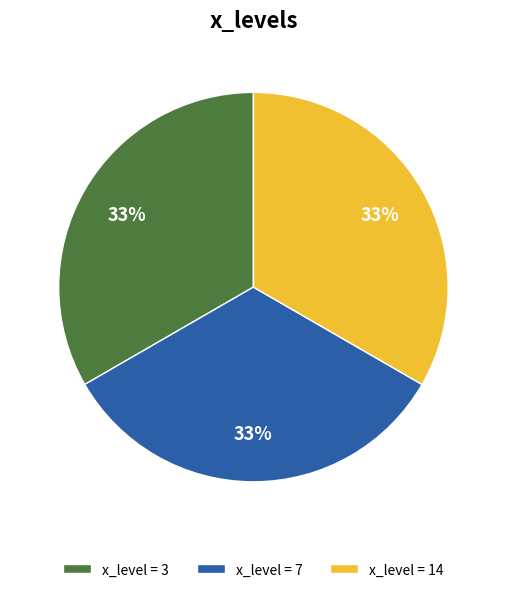

True or false: x_level = 3 accounts for 42% of the total.

False